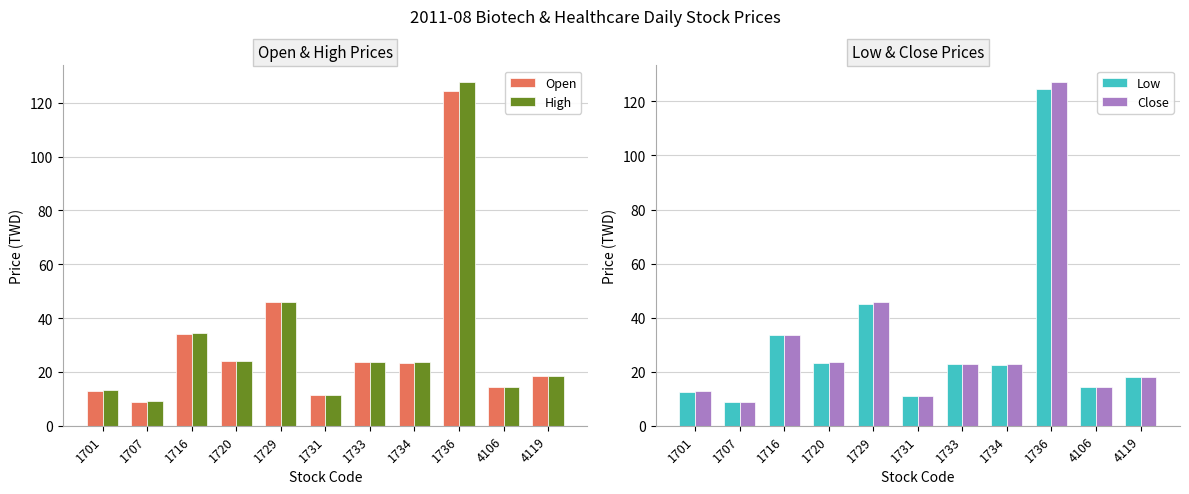

Reading left to right, list all the values displayed in this chart.

Open: 13.0	9.0	34.2	23.9	46.0	11.3	23.6	23.4	124.5	14.5	18.6
High: 13.2	9.1	34.4	24.2	46.1	11.6	23.7	23.6	127.5	14.5	18.6
Low: 12.4	8.8	33.4	23.1	45.0	11.2	22.8	22.6	124.5	14.3	18.1
Close: 13.0	8.9	33.6	23.7	46.0	11.2	22.9	23.0	127.0	14.3	18.1